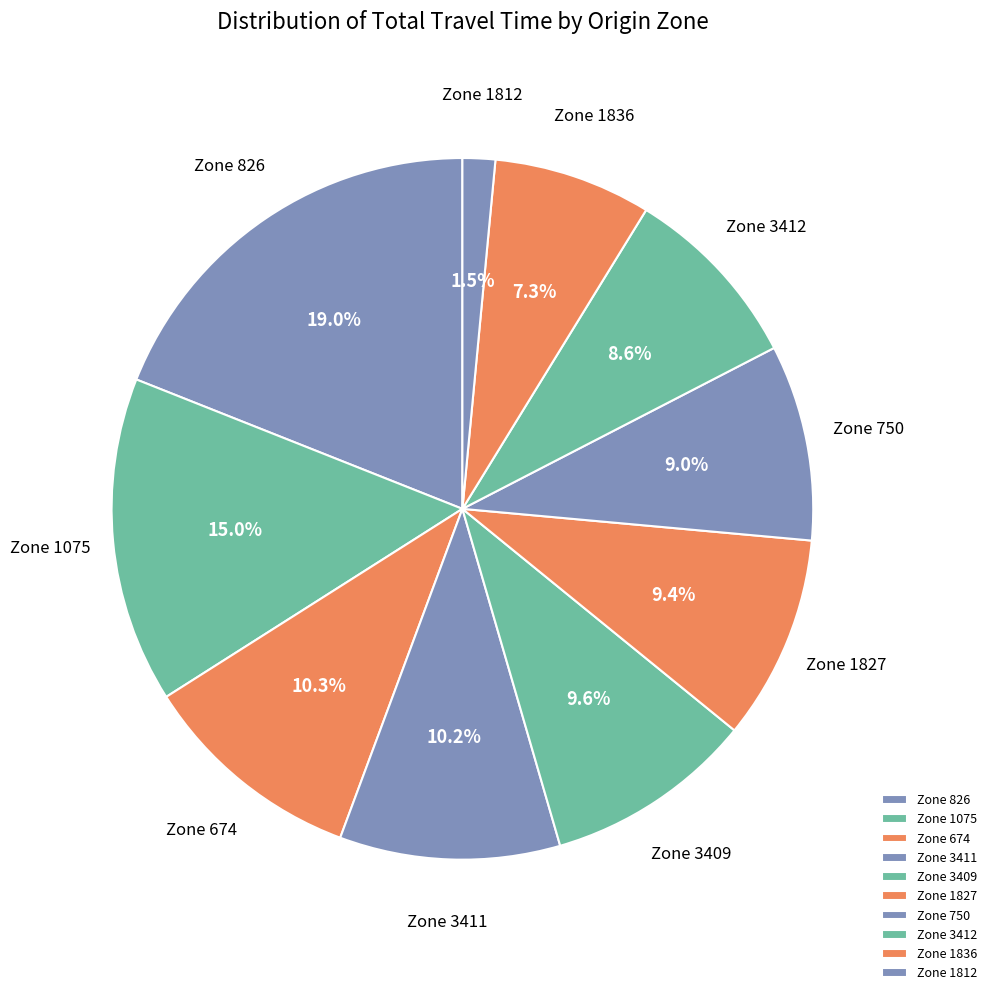

What percentage do Zone 1836 and Zone 1812 together represent?

8.8%